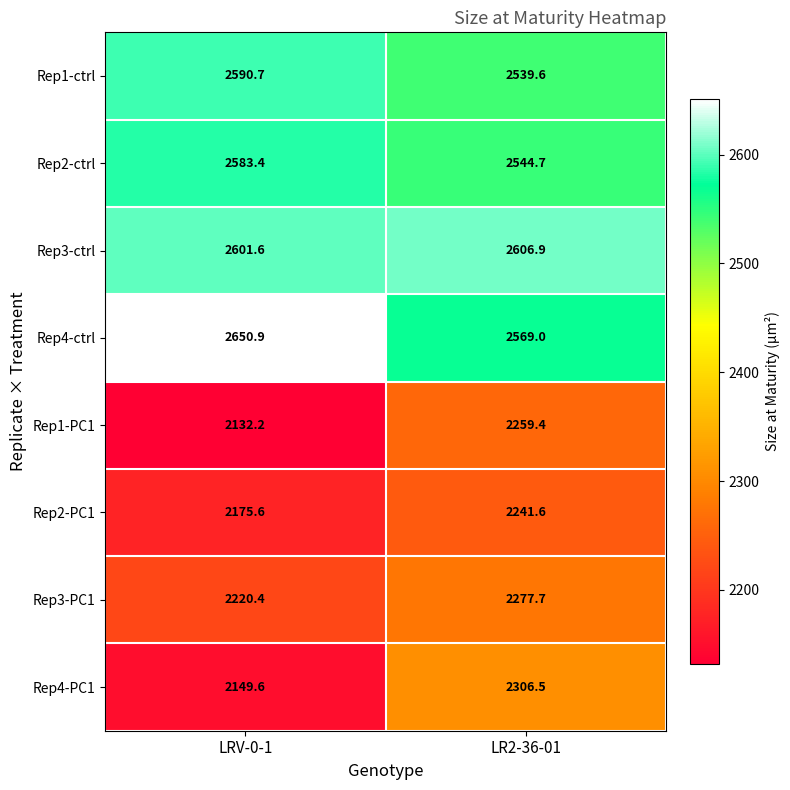

At which label does Rep1-ctrl first exceed 2590?

LRV-0-1